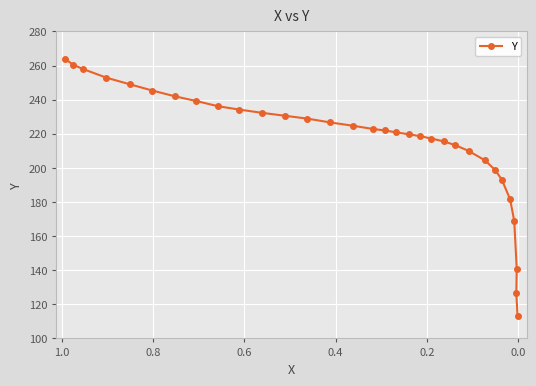

How many lines are shown in the chart?

1